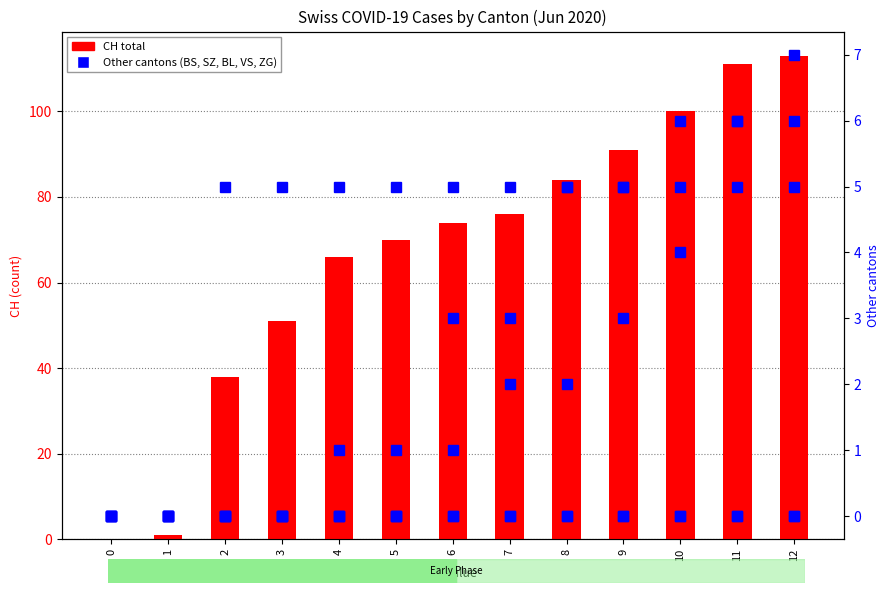

The value of CH at 0 is 0. True or false?

True